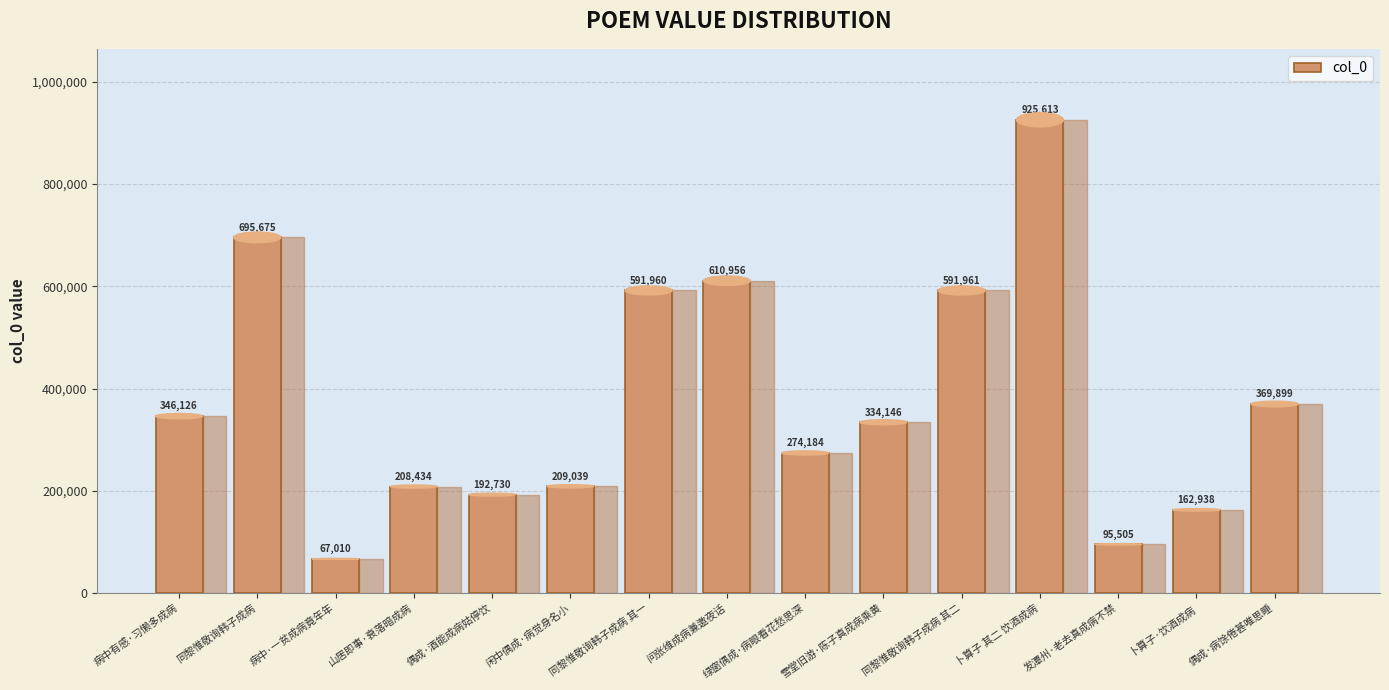

Reading left to right, transcribe all the data shown in this chart.

346126	695675	67010	208434	192730	209039	591960	610956	274184	334146	591961	925613	95505	162938	369899